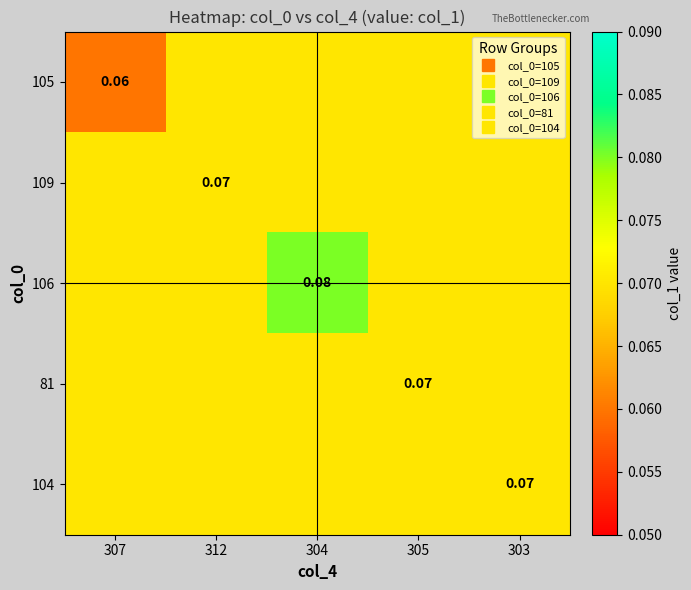

What is the total value across all series at 303?

0.4